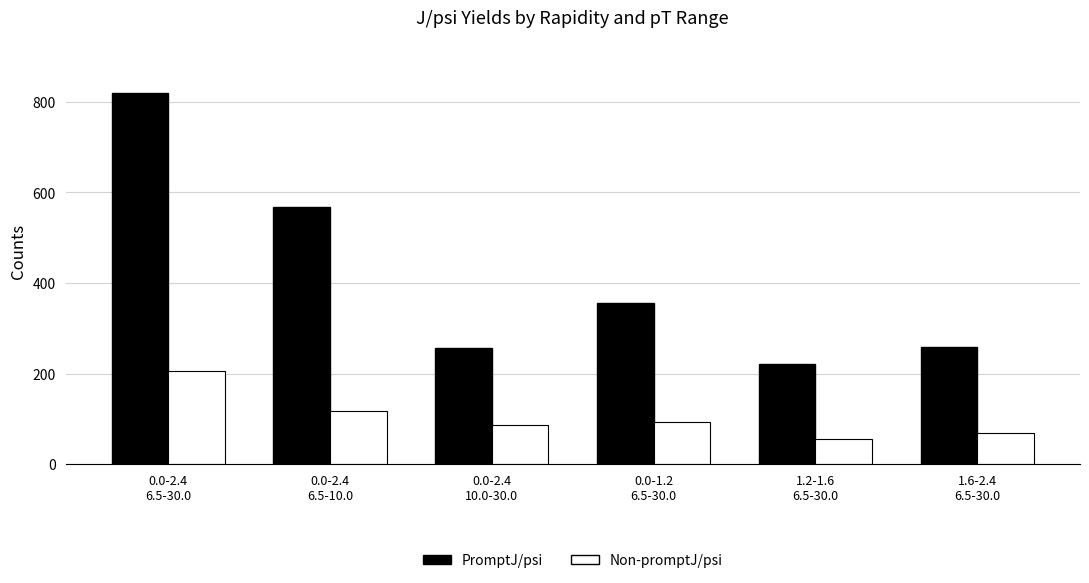

Which series has the widest spread of values?

PromptJ/psi